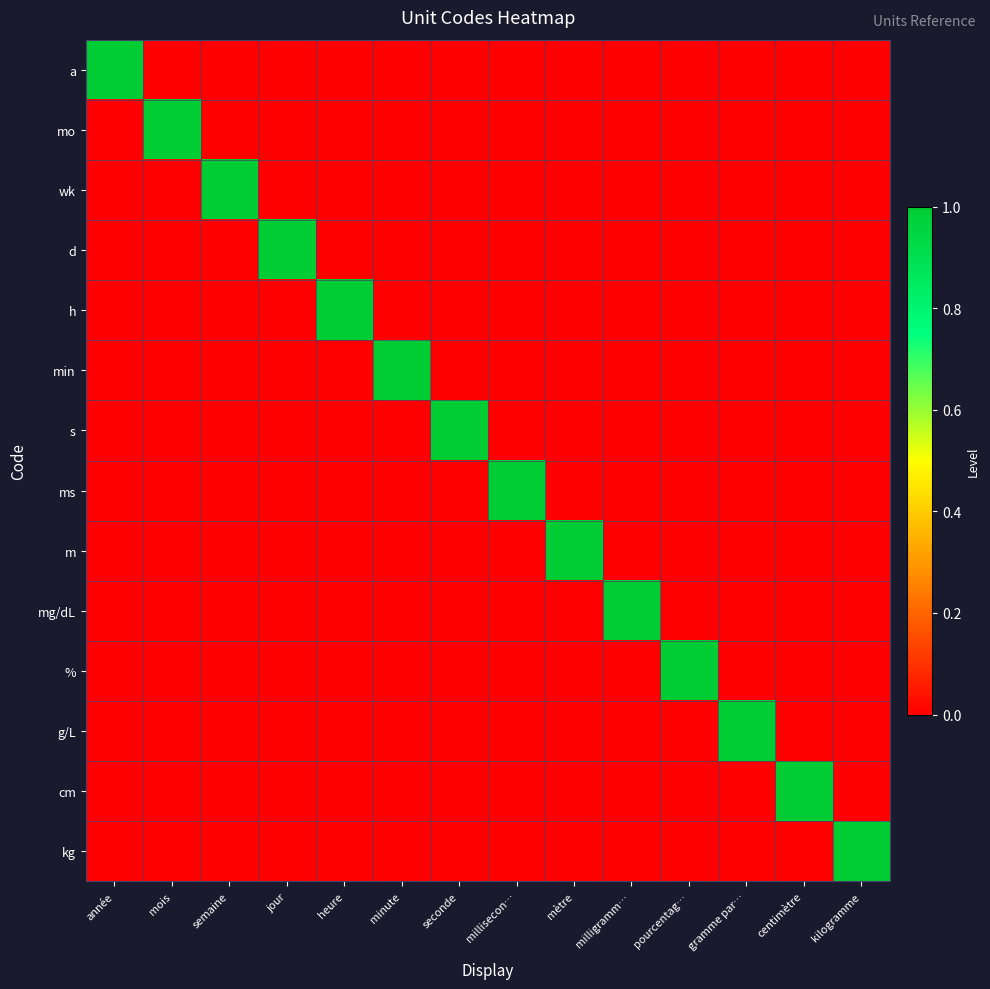

Which label corresponds to the smallest value in the chart?

mois